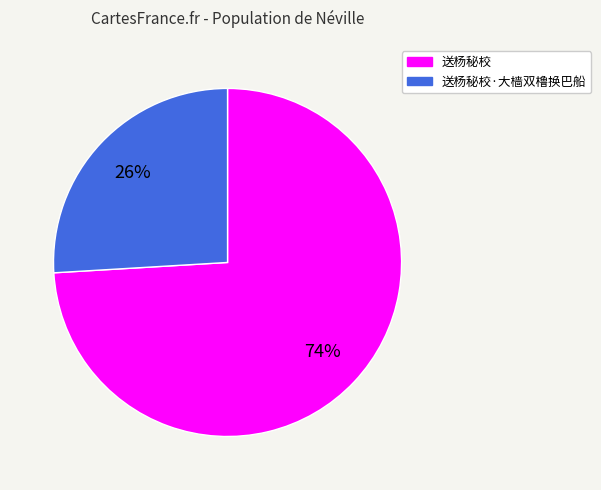

How many segments does this pie chart have?

2